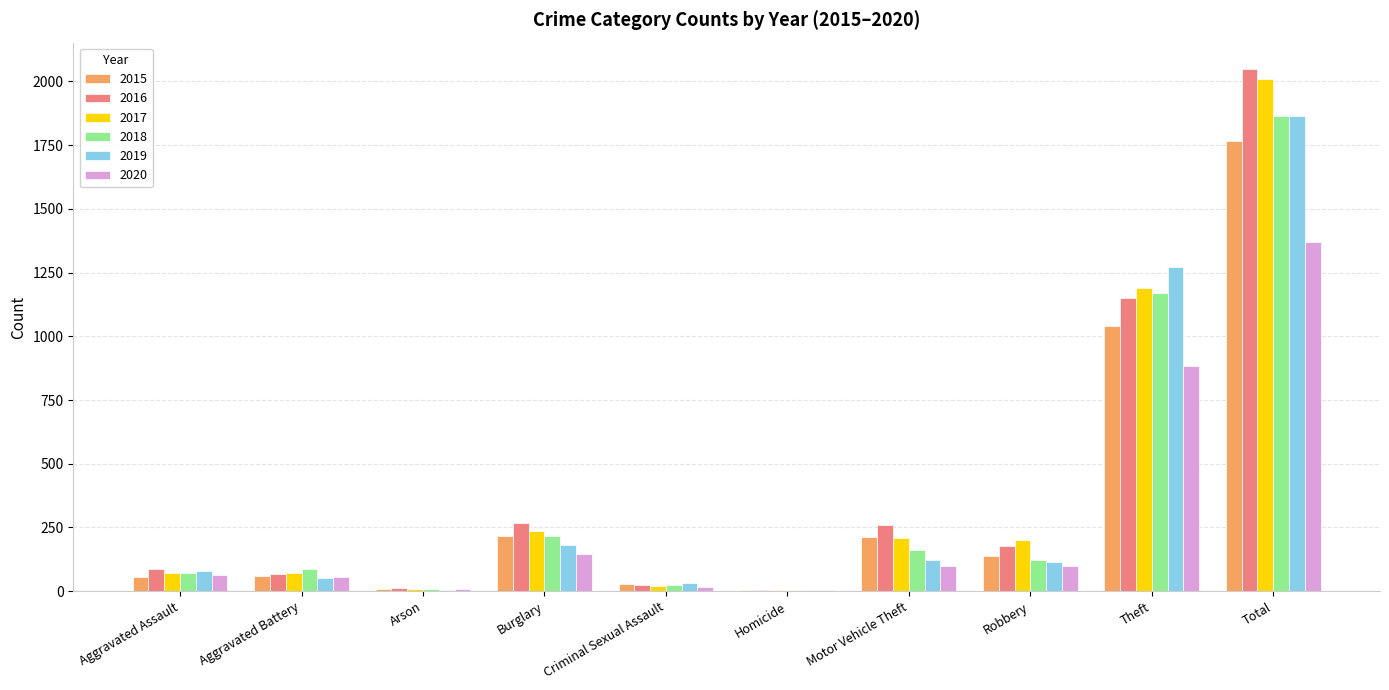

Is the value of 2015 at Burglary greater than the value of 2016 at Criminal Sexual Assault?

Yes